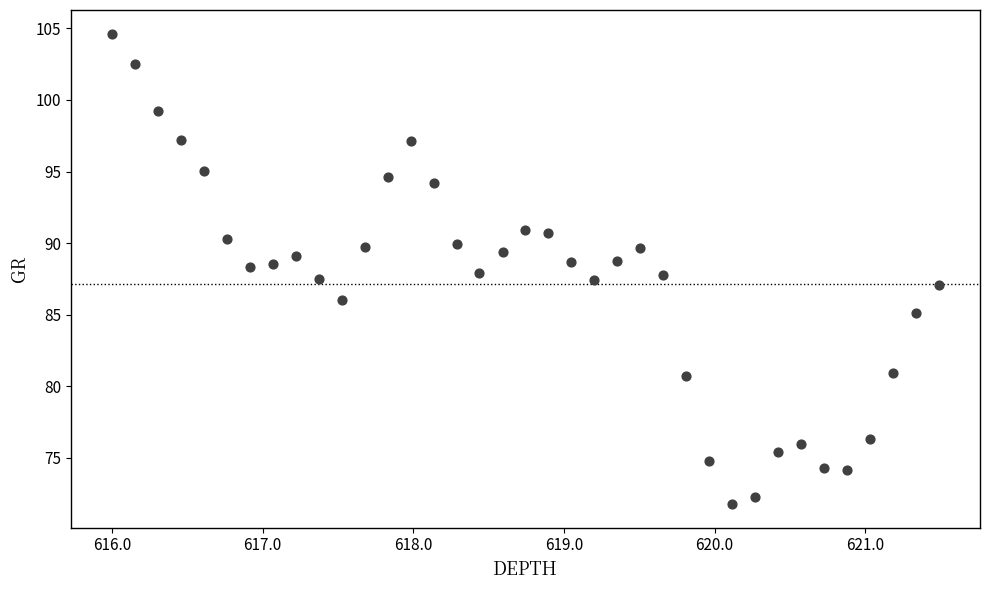

What is the range of Y values (max minus min)?

32.9